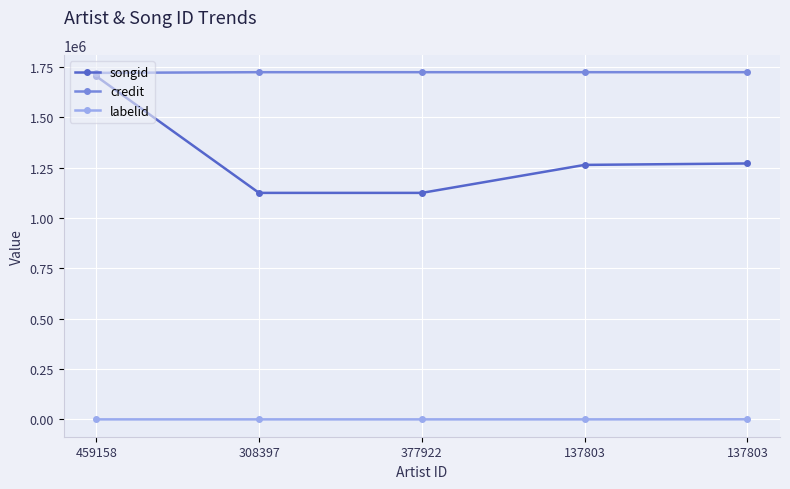

The credit series shows 2972314 at 459158. True or false?

False